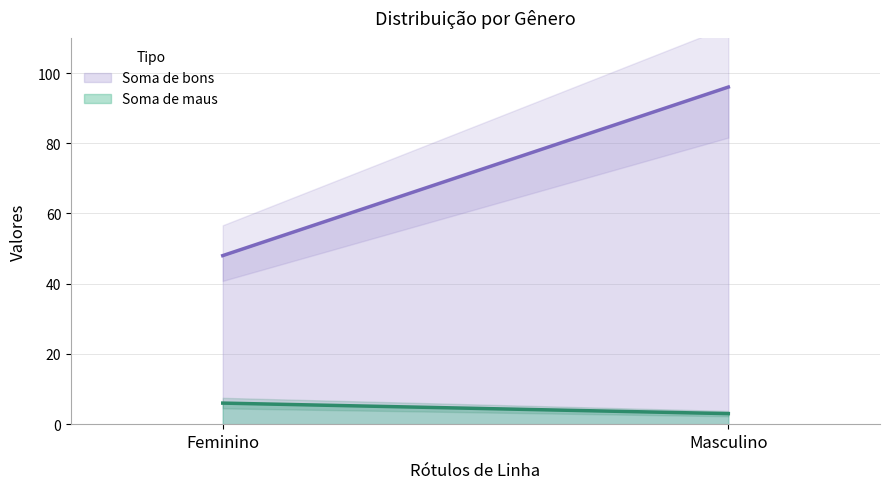

What is the total value across all series at Feminino?

54